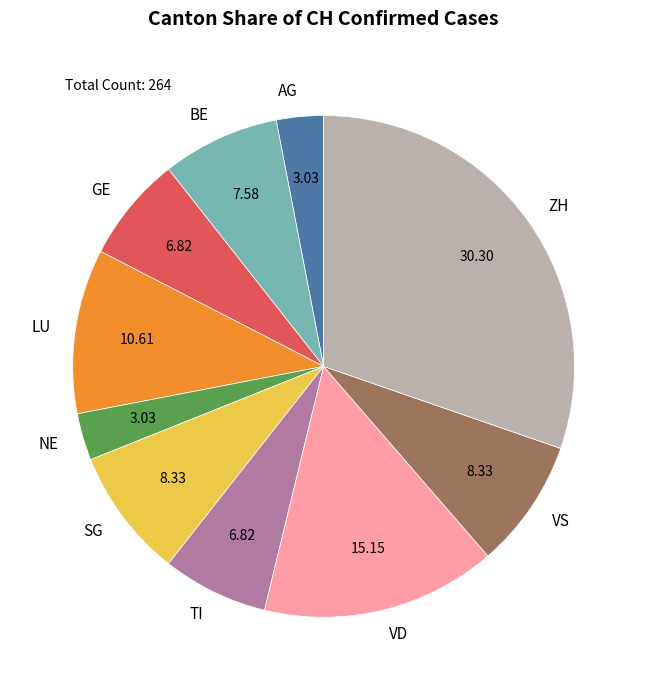

Is there any slice that represents more than half of the pie?

No